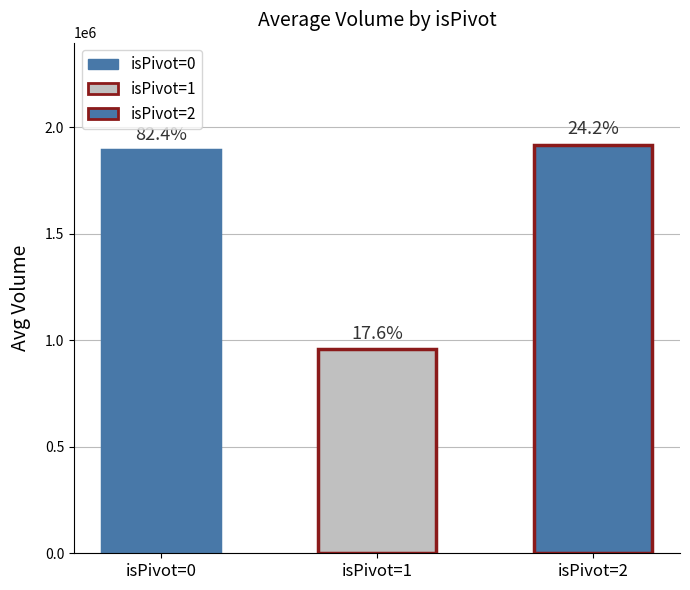

Read the value at isPivot=0.

1893000